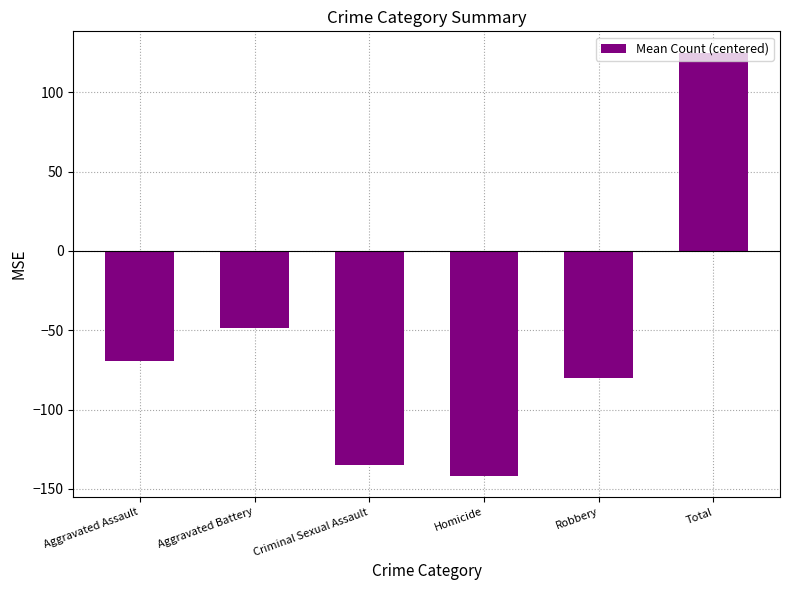

What is the difference between the second highest and second lowest values?

86.3